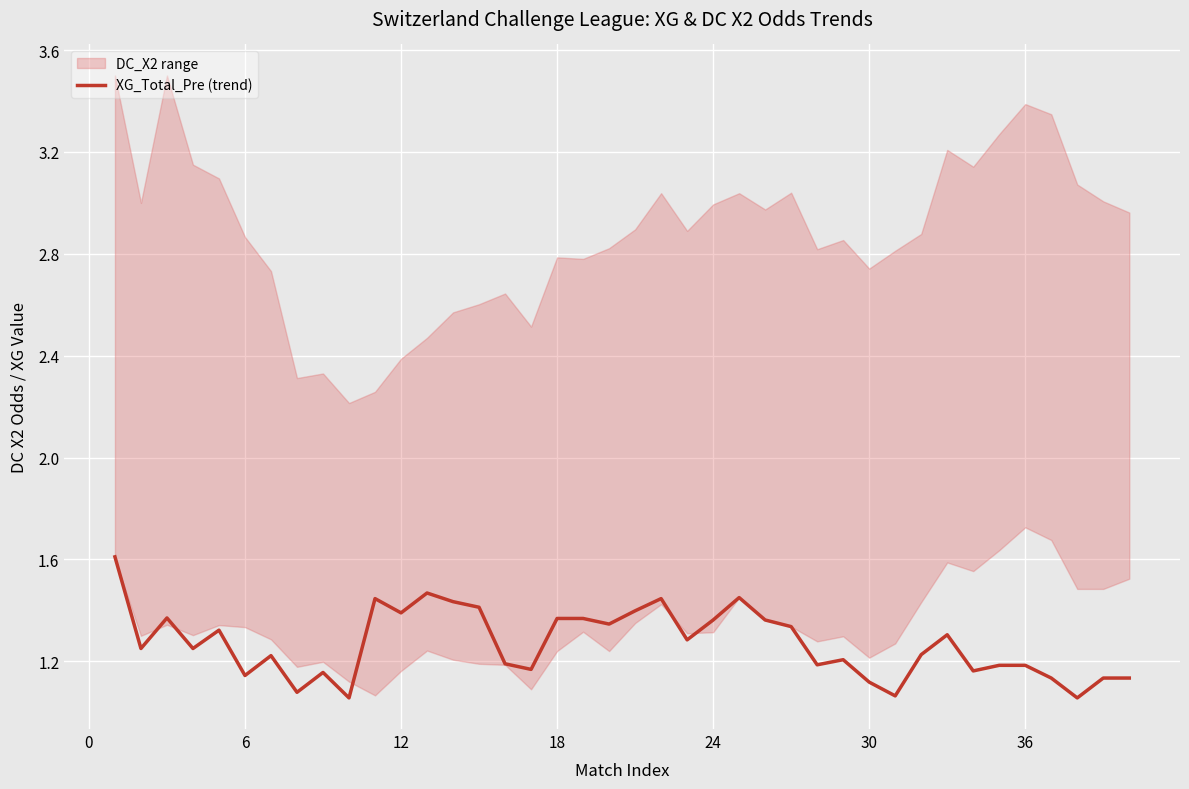

What is the value of the 4th point from the left?

1.2